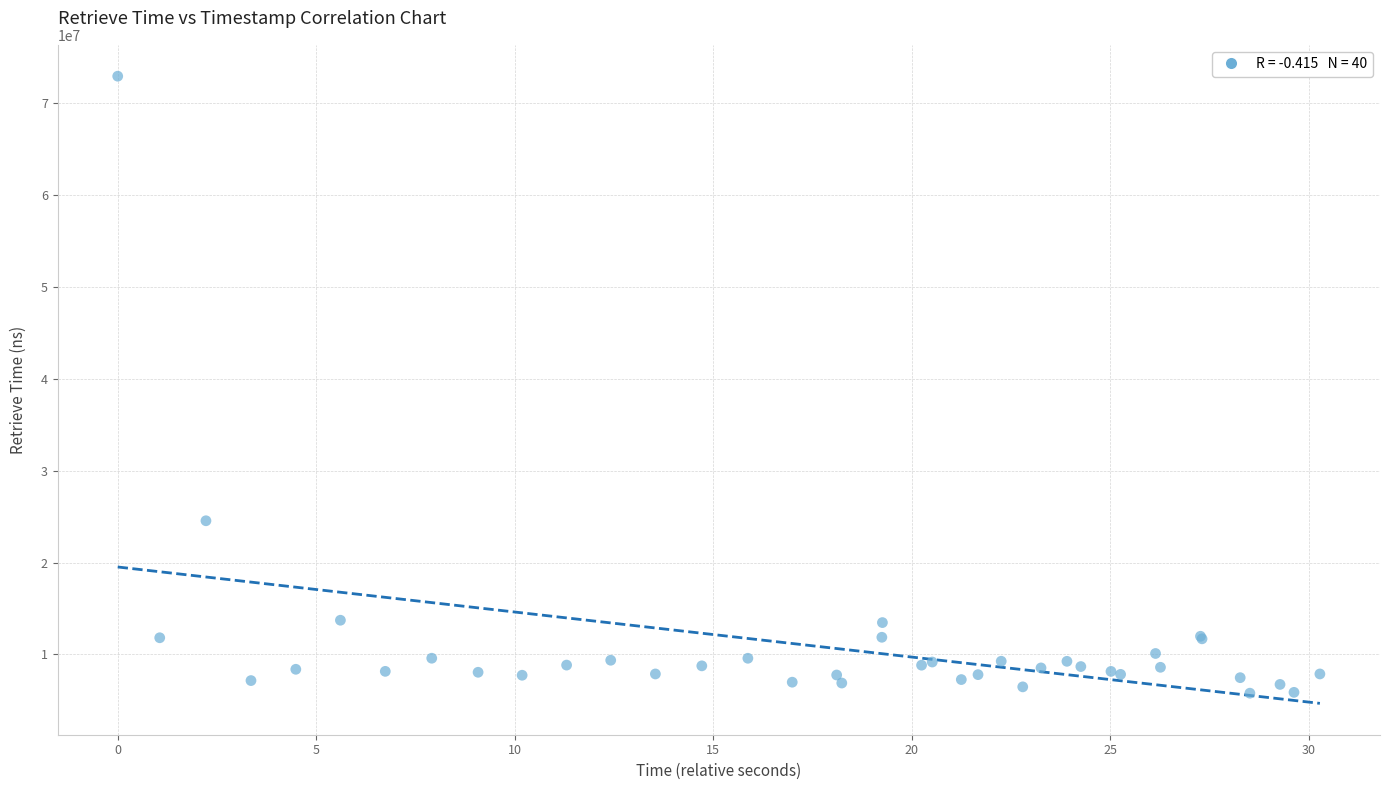

What Y value in the scatter plot is closest to 39365827?

24554636